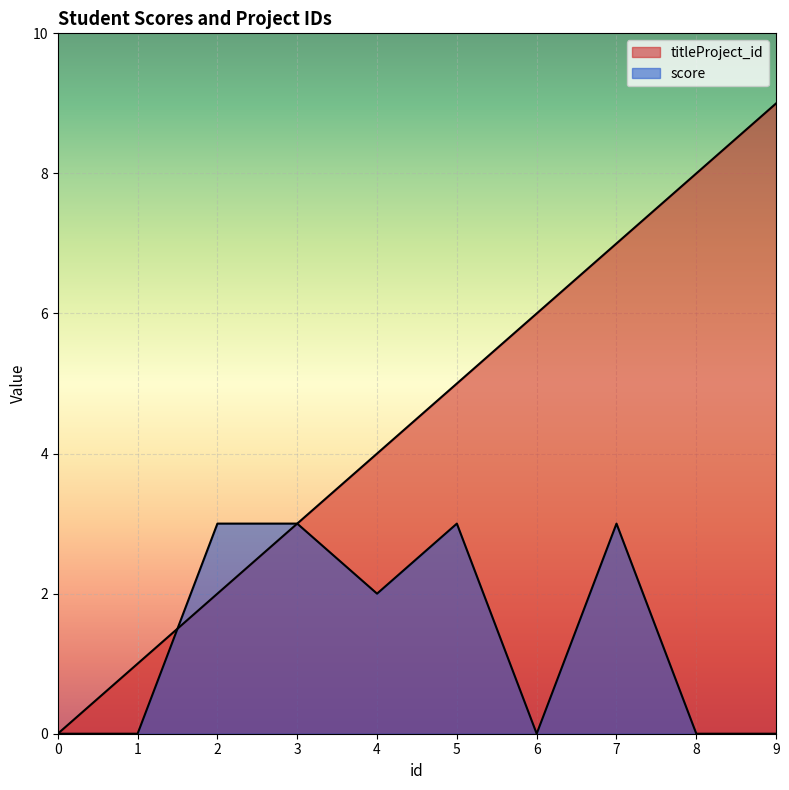

In score, how many points are lower than both neighbors (excluding endpoints)?

2